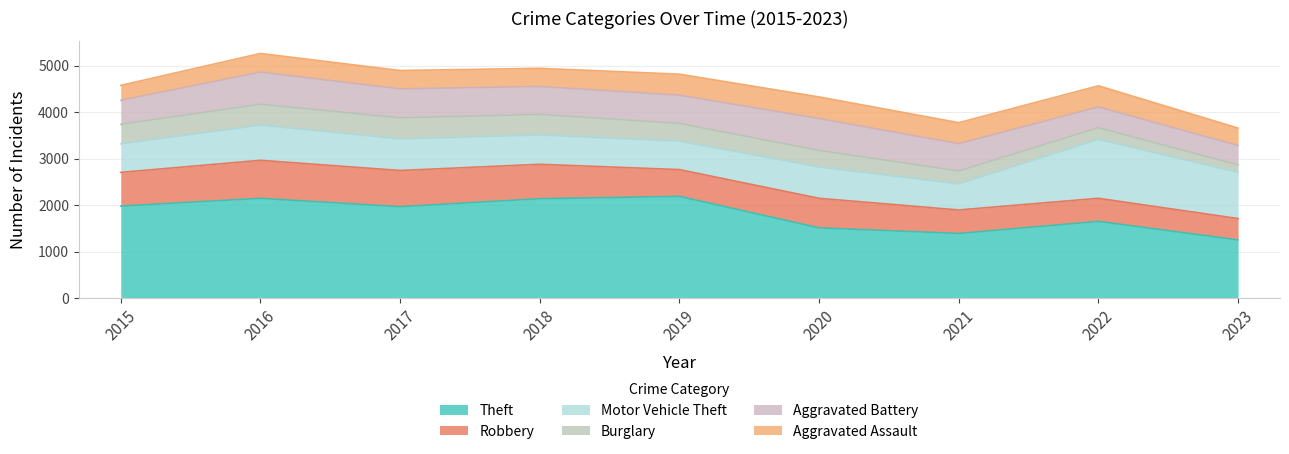

True or false: Burglary and Motor Vehicle Theft intersect in this chart.

False